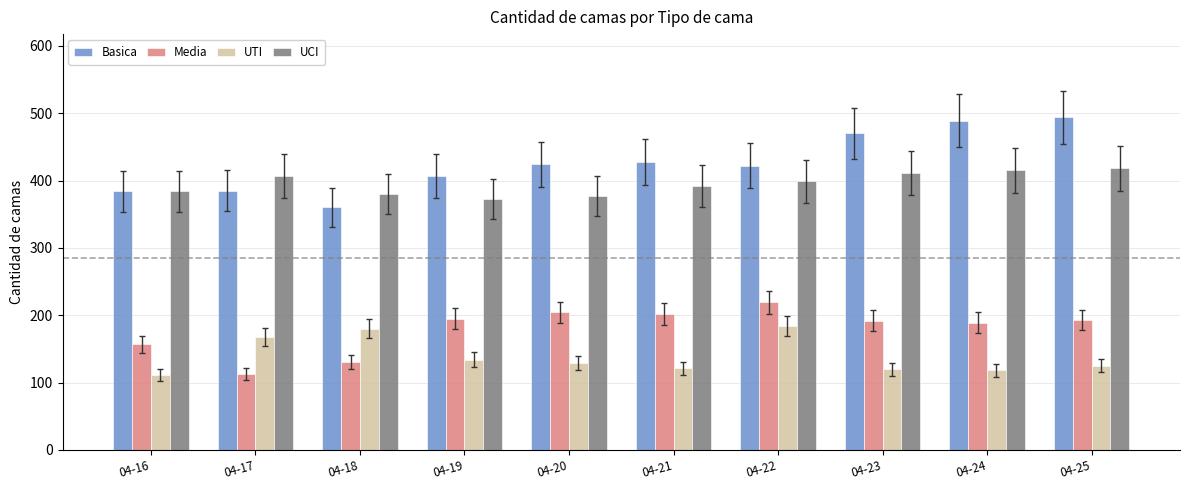

Which category has the lowest value in the Basica series?

04-18